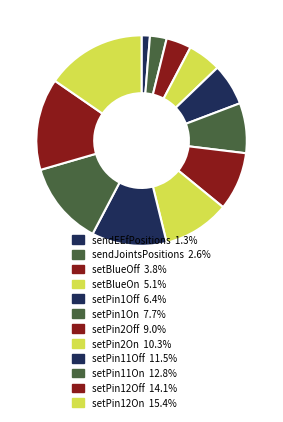

Is there a majority slice in this chart?

No